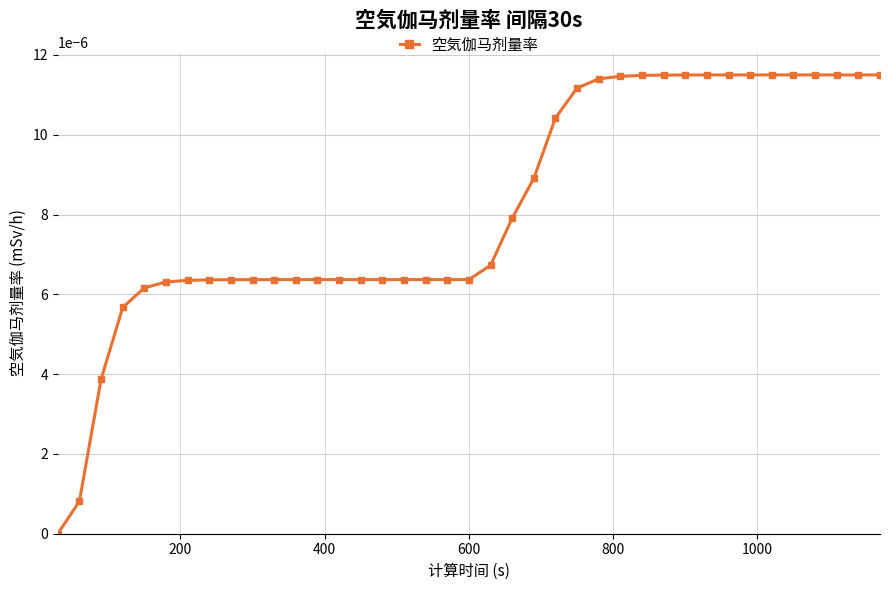

How many data points are above 0?

38